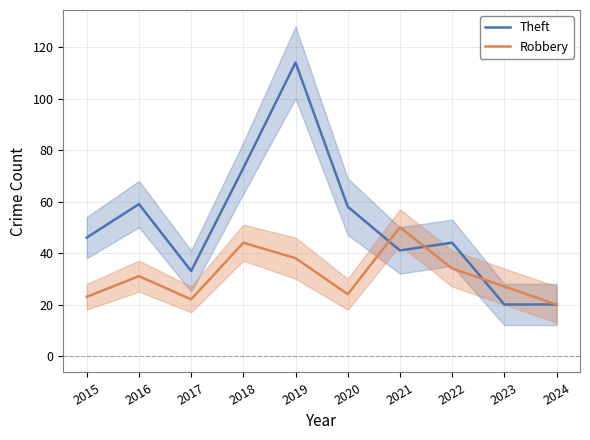

At which category is the sum across all series the highest?

2019